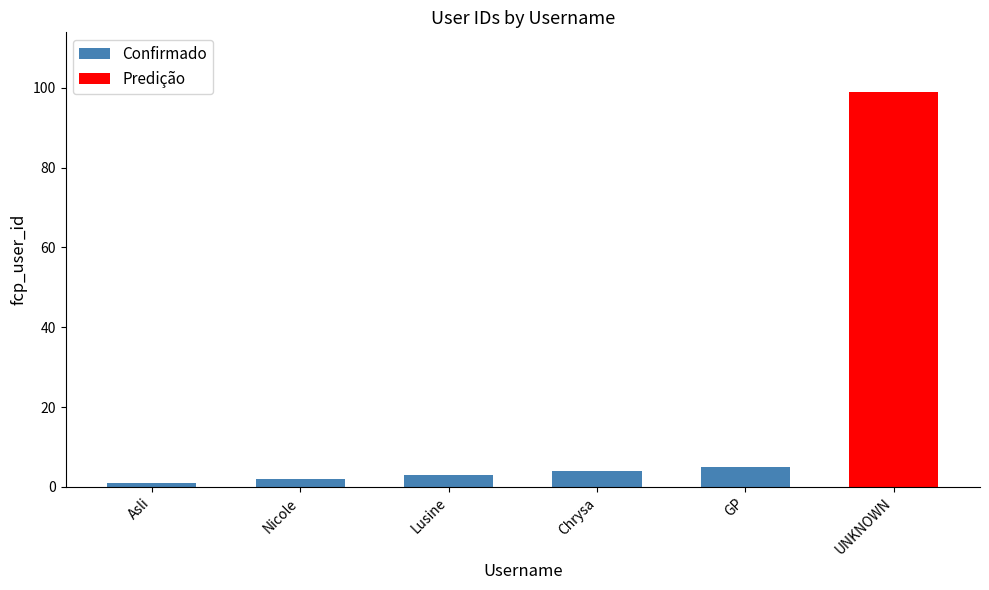

What is the maximum value for Confirmado?

5